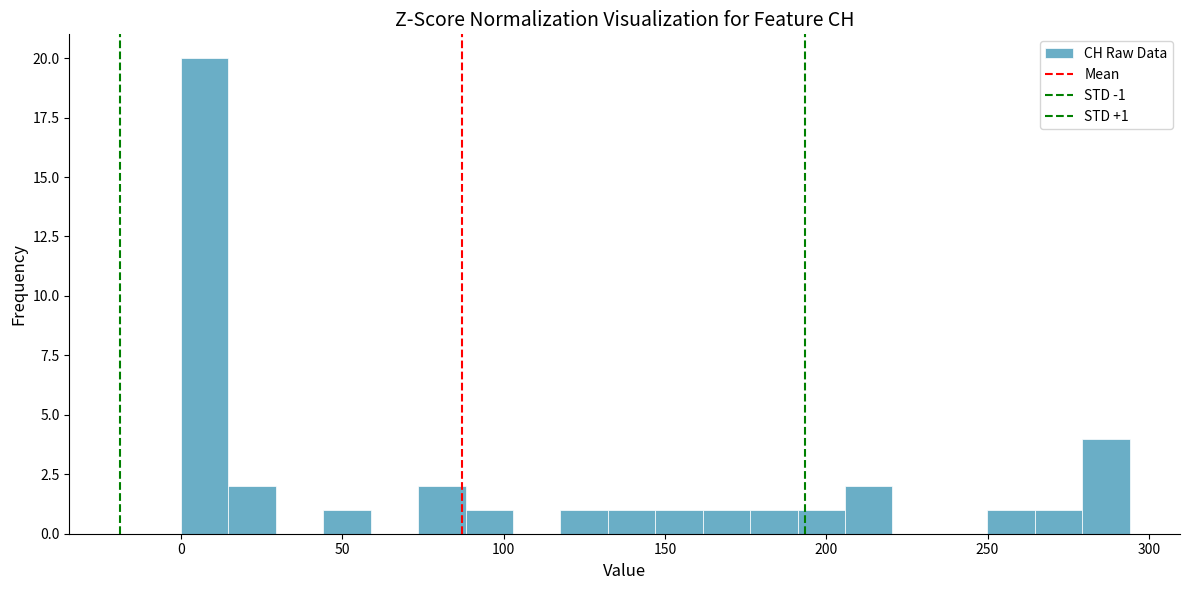

Read against the x-axis, roughly where is the centre of the tallest bar?

5